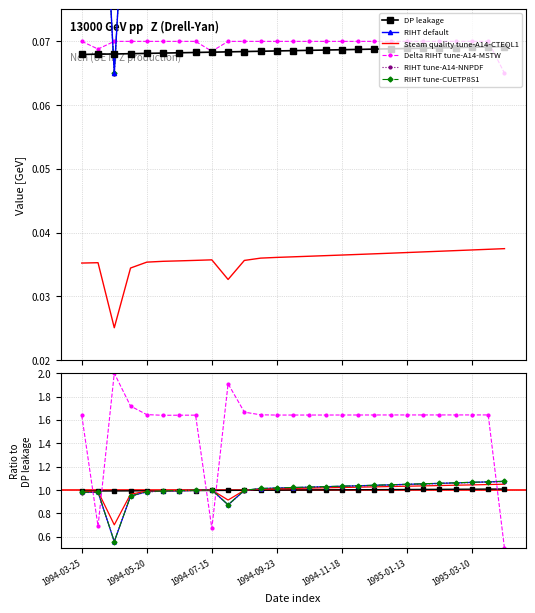

True or false: Steam quality tune-A14-CTEQL1 and DP leakage intersect in this chart.

False